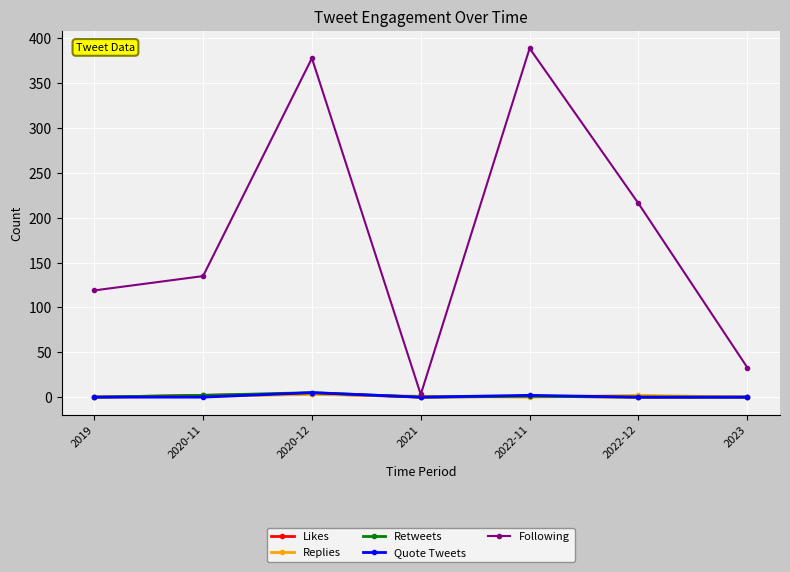

True or false: Following has more than 1 points higher than both neighbors.

True